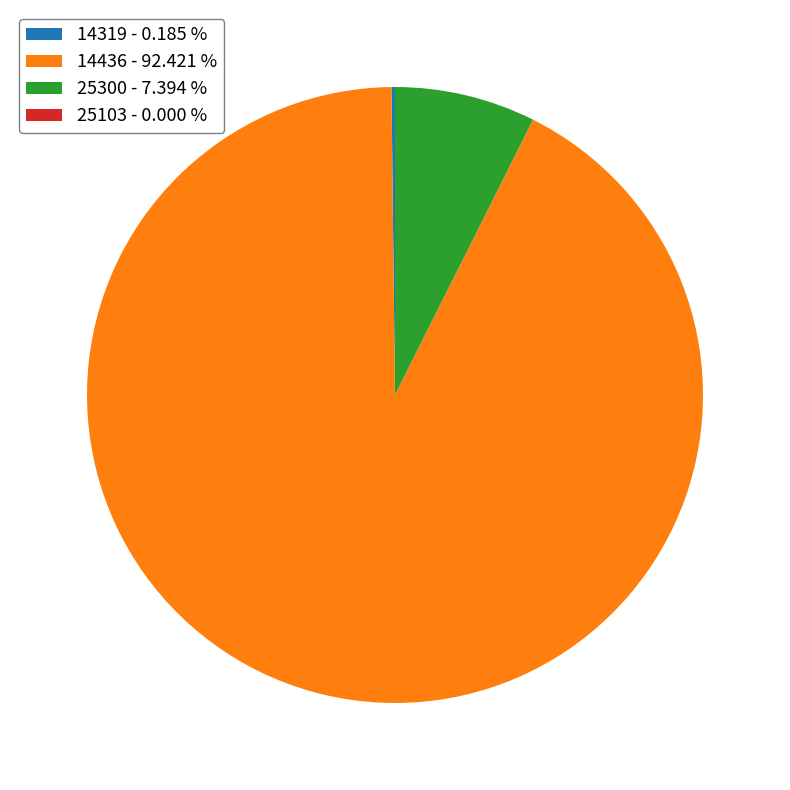

Is there a majority slice in this chart?

Yes